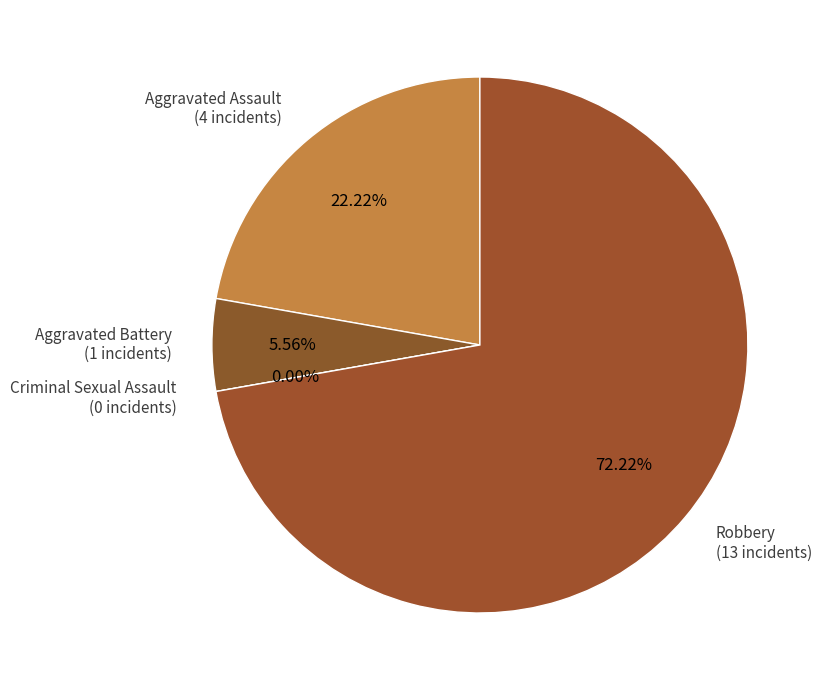

Rank the categories by value from lowest to highest.

Criminal Sexual Assault, Aggravated Battery, Aggravated Assault, Robbery